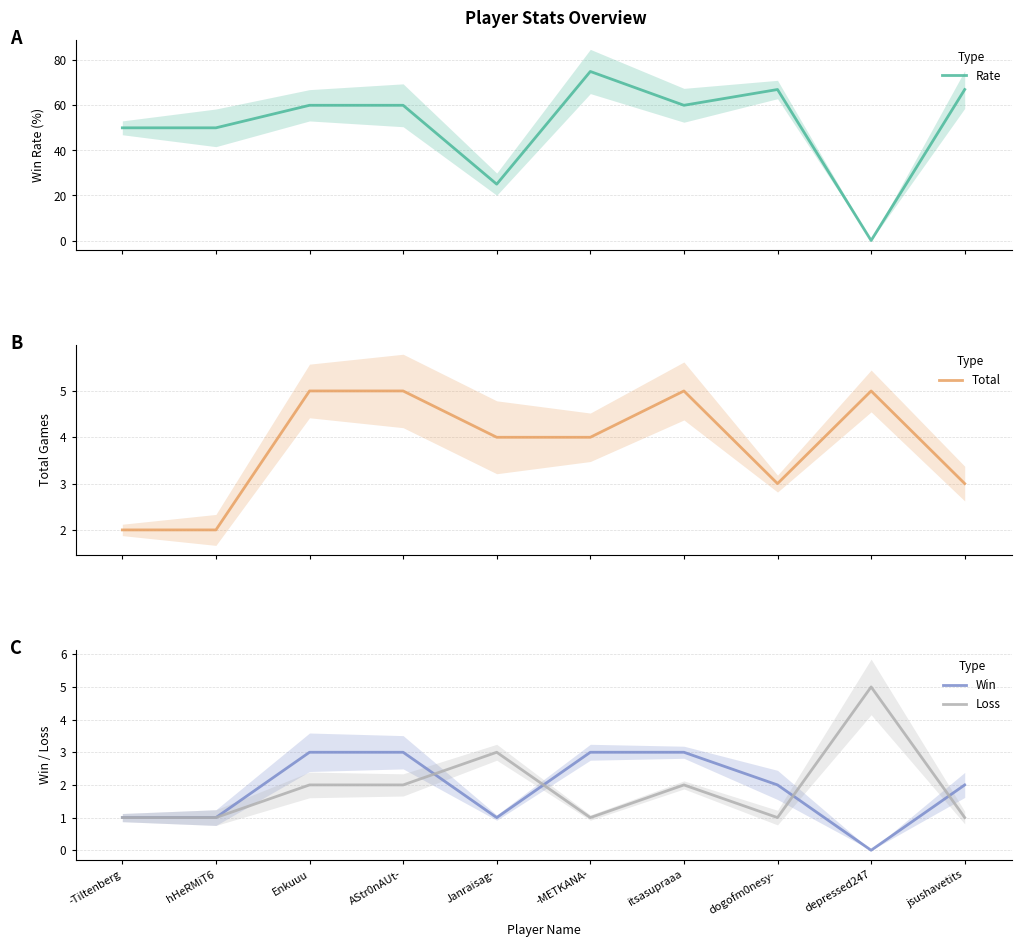

The Loss series shows 3 at Enkuuu. True or false?

False